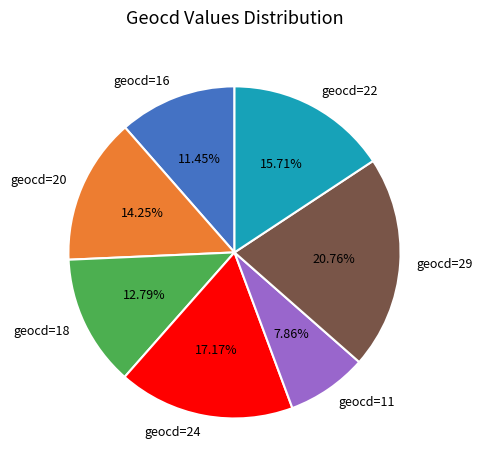

Which has a higher value, geocd=20 or geocd=24?

geocd=24